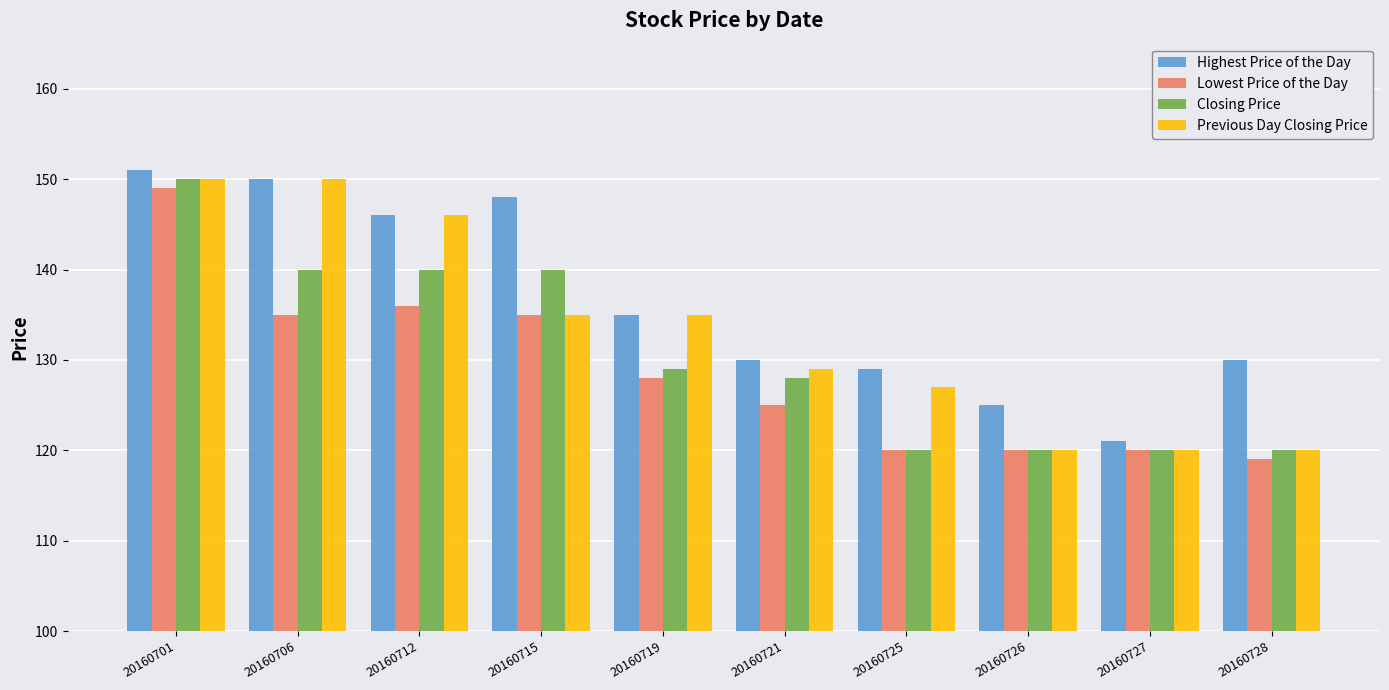

Rank the series by their average value, from highest to lowest.

Highest Price of the Day, Previous Day Closing Price, Closing Price, Lowest Price of the Day